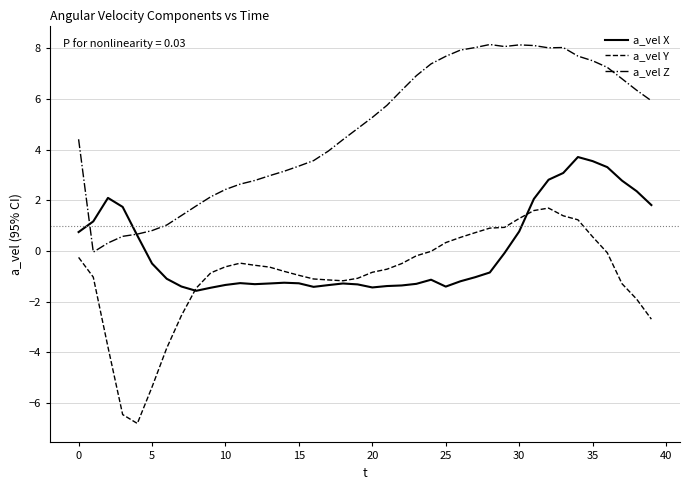

What is the smallest value displayed?

-6.8